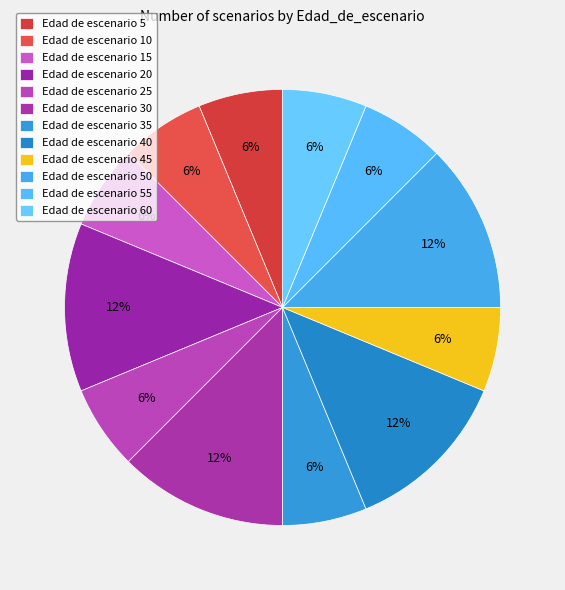

How many segments does this pie chart have?

12